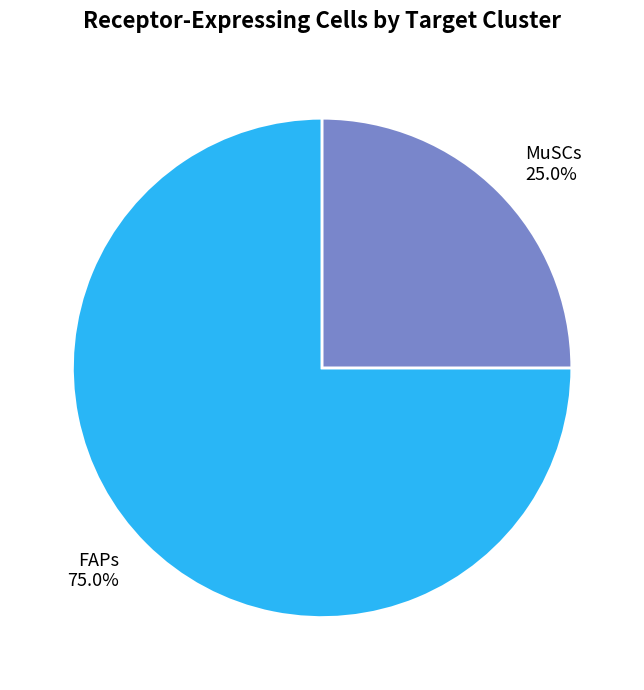

The FAPs slice represents 64% of the pie. True or false?

False